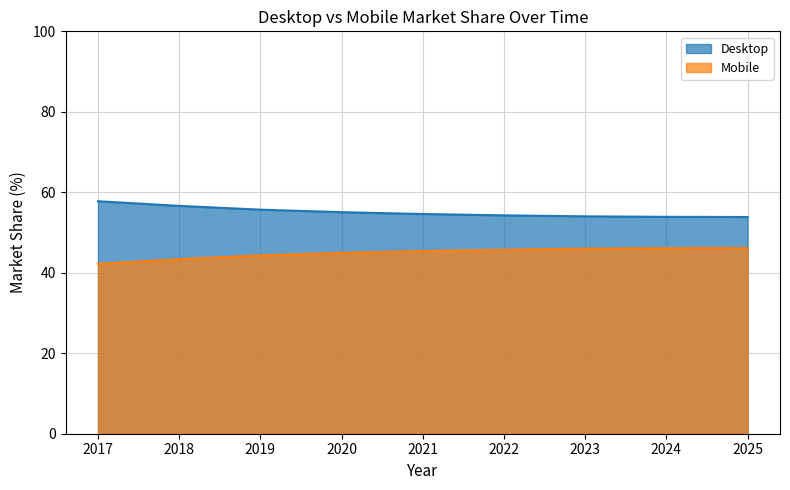

What is the value of the Desktop point at the 1st from the left?

57.8